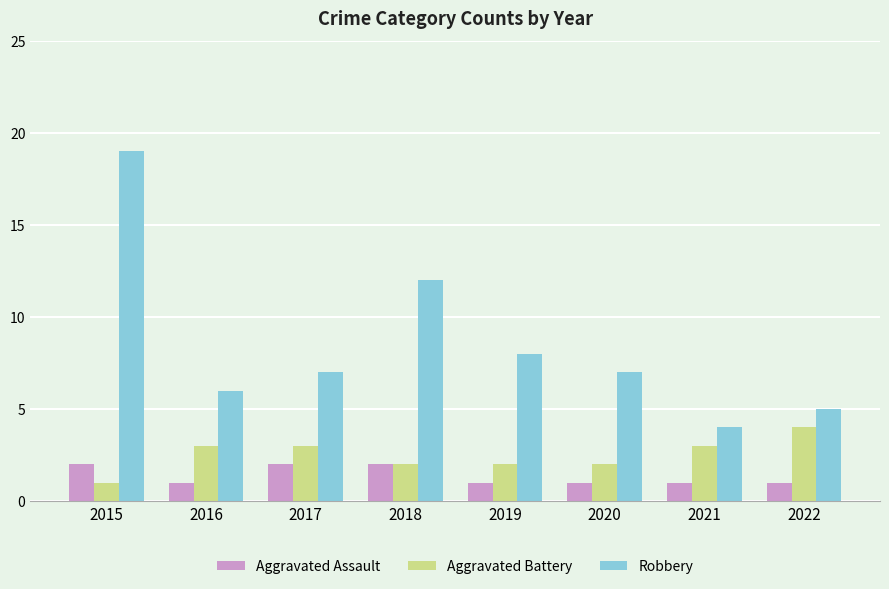

Is the value of Aggravated Assault at 2015 greater than the value of Aggravated Battery at 2017?

No